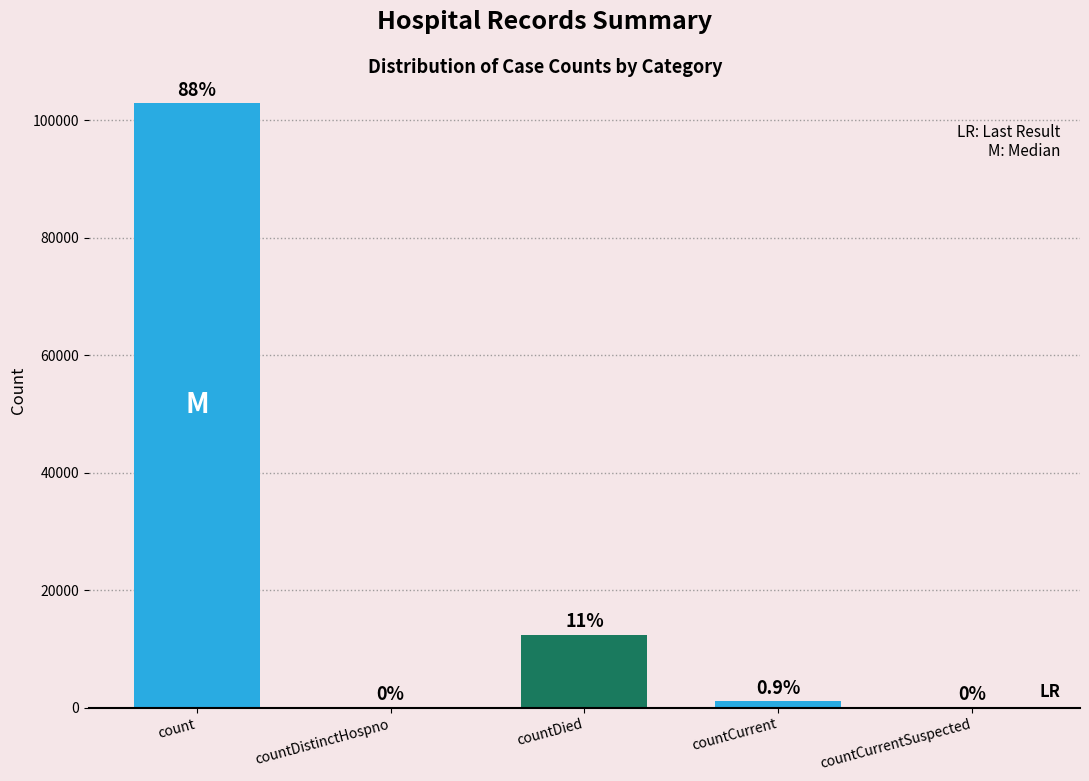

How many positive values are there?

3